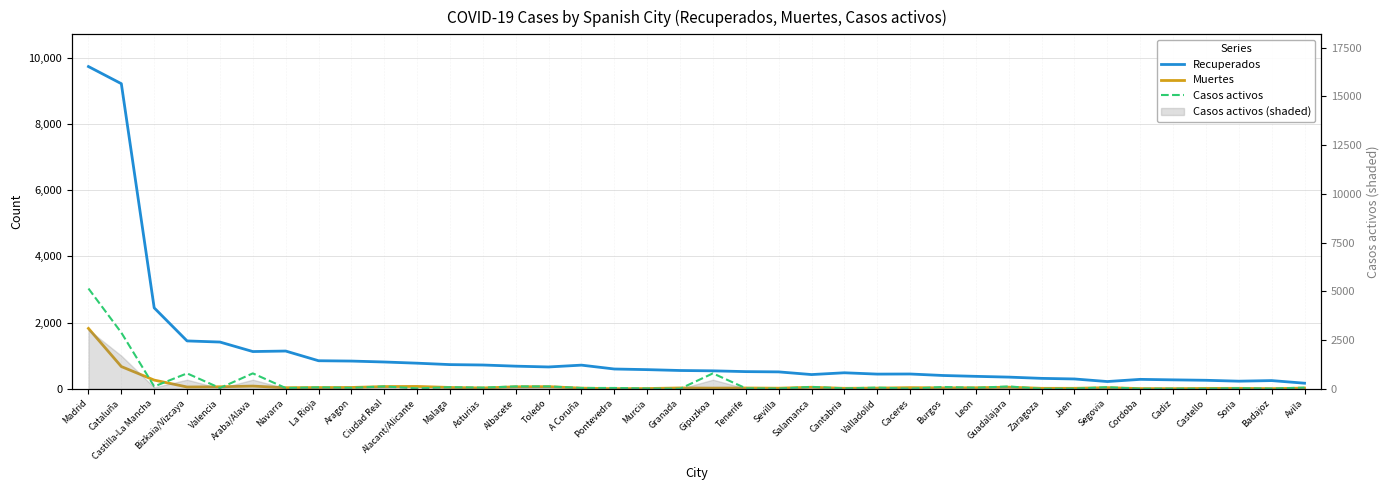

Reading left to right, list all the values displayed in this chart.

Recuperados: Madrid=9741	Cataluña=9223	Castilla-La Mancha=2446	Bizkaia/Vizcaya=1447	Valencia=1413	Araba/Alava=1126	Navarra=1141	La Rioja=848	Aragon=838	Ciudad Real=810	Alacant/Alicante=774	Malaga=731	Asturias=719	Albacete=684	Toledo=660	A Coruña=715	Pontevedra=598	Murcia=579	Granada=553	Gipuzkoa=543	Tenerife=519	Sevilla=511	Salamanca=430	Cantabria=484	Valladolid=444	Caceres=447	Burgos=402	Leon=376	Guadalajara=353	Zaragoza=315	Jaen=297	Segovia=219	Cordoba=285	Cadiz=270	Castello=257	Soria=230	Badajoz=248	Avila=169
Muertes: Madrid=1825	Cataluña=672	Castilla-La Mancha=263	Bizkaia/Vizcaya=54	Valencia=61	Araba/Alava=81	Navarra=33	La Rioja=37	Aragon=40	Ciudad Real=67	Alacant/Alicante=71	Malaga=40	Asturias=25	Albacete=60	Toledo=65	A Coruña=19	Pontevedra=4	Murcia=8	Granada=25	Gipuzkoa=20	Tenerife=24	Sevilla=18	Salamanca=46	Cantabria=14	Valladolid=21	Caceres=35	Burgos=28	Leon=31	Guadalajara=49	Zaragoza=14	Jaen=14	Segovia=34	Cordoba=6	Cadiz=4	Castello=11	Soria=14	Badajoz=4	Avila=21
Casos activos: Madrid=3031	Cataluña=1697	Castilla-La Mancha=71	Bizkaia/Vizcaya=466	Valencia=23	Araba/Alava=466	Navarra=23	La Rioja=43	Aragon=29	Ciudad Real=71	Alacant/Alicante=12	Malaga=48	Asturias=35	Albacete=71	Toledo=71	A Coruña=25	Pontevedra=25	Murcia=9	Granada=1	Gipuzkoa=466	Tenerife=15	Sevilla=6	Salamanca=57	Cantabria=12	Valladolid=36	Caceres=3	Burgos=55	Leon=31	Guadalajara=71	Zaragoza=0	Jaen=5	Segovia=47	Cordoba=0	Cadiz=4	Castello=1	Soria=19	Badajoz=5	Avila=36